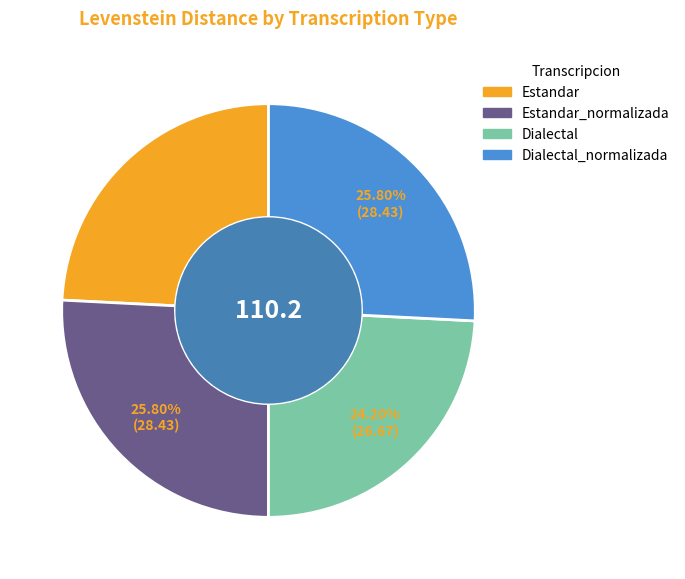

What is the ratio of the value at Dialectal to the value at Dialectal_normalizada?

0.9